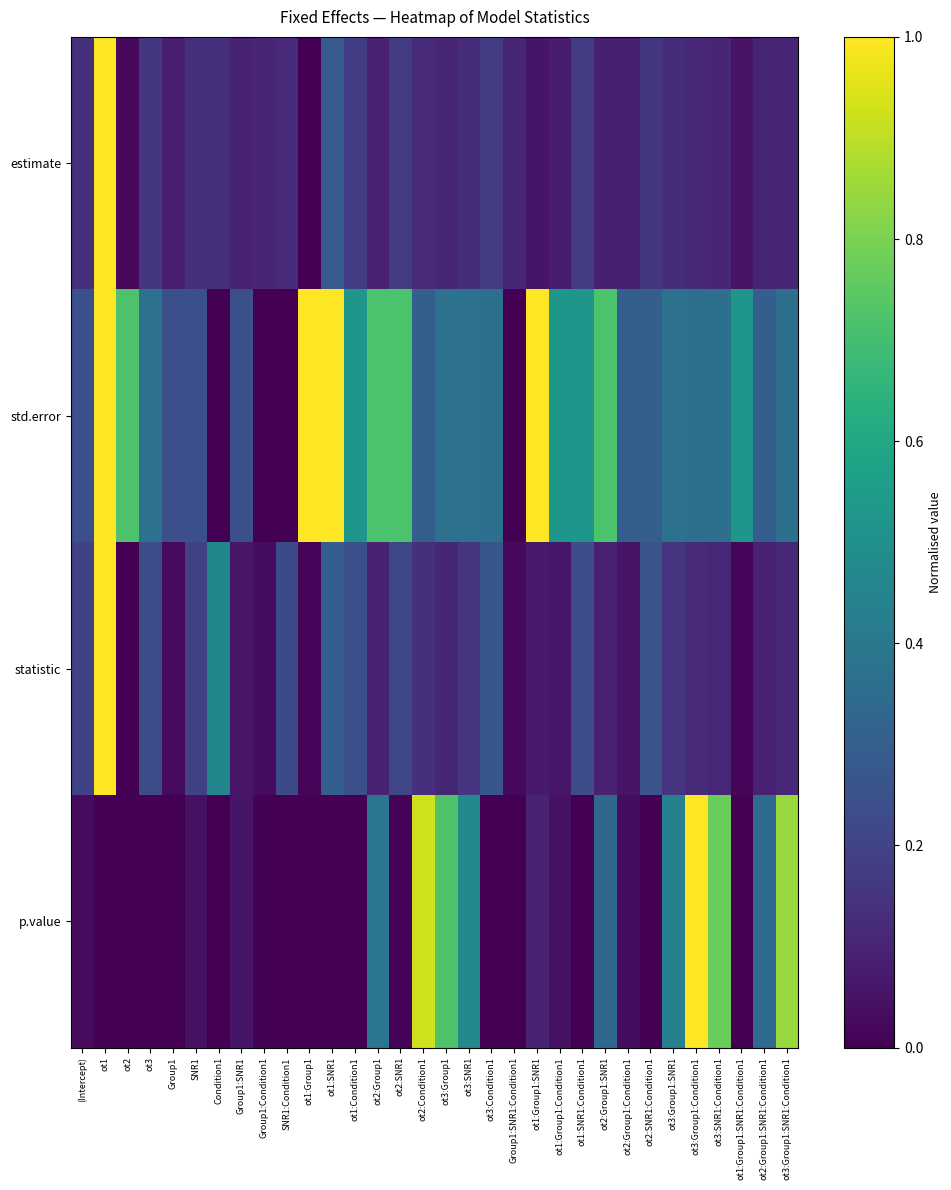

Count the number of data series in this chart.

4